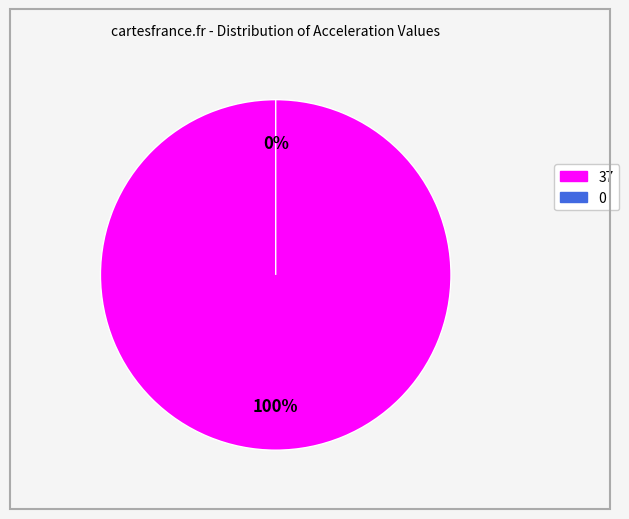

To the nearest percent, what is the difference between the acceleration=0 and acceleration=37 slice percentages?

100%